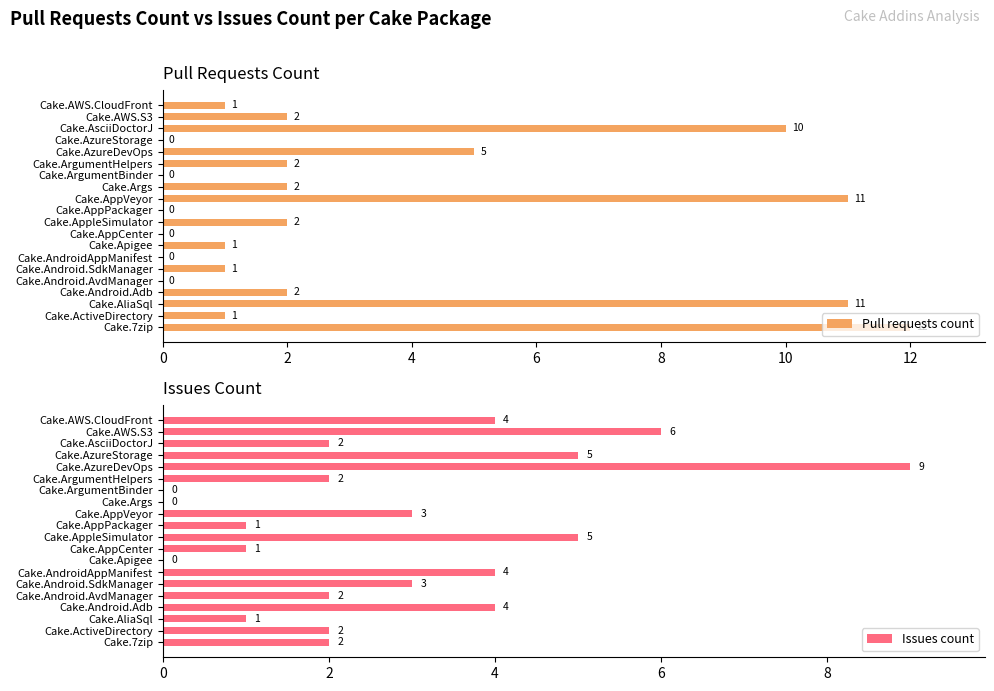

Which series has the largest total across all categories?

Pull requests count